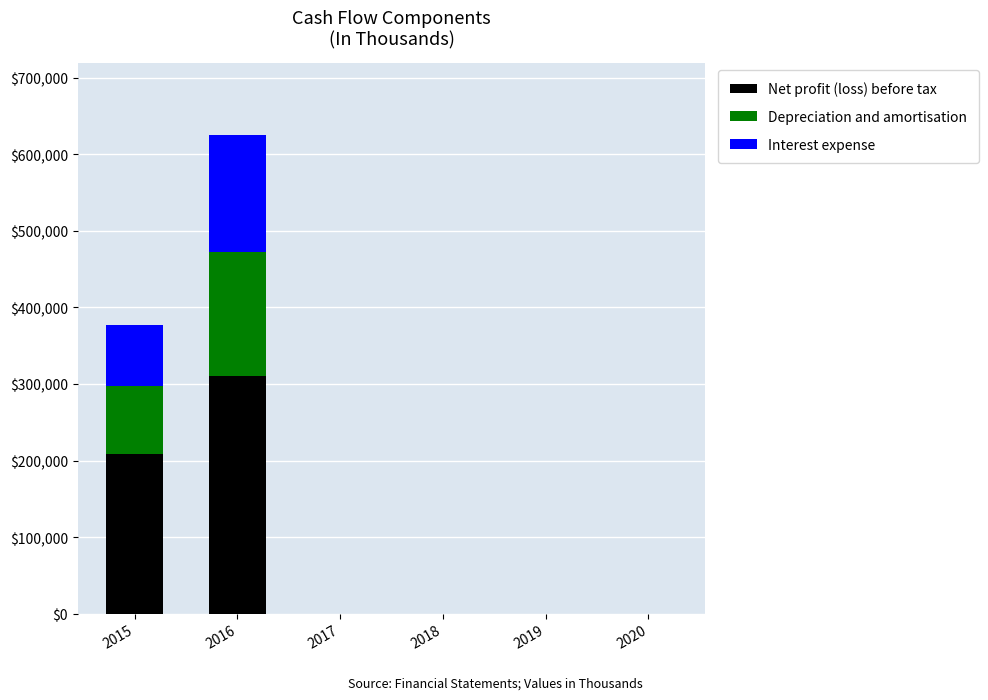

At which category is the sum across all series the highest?

2016